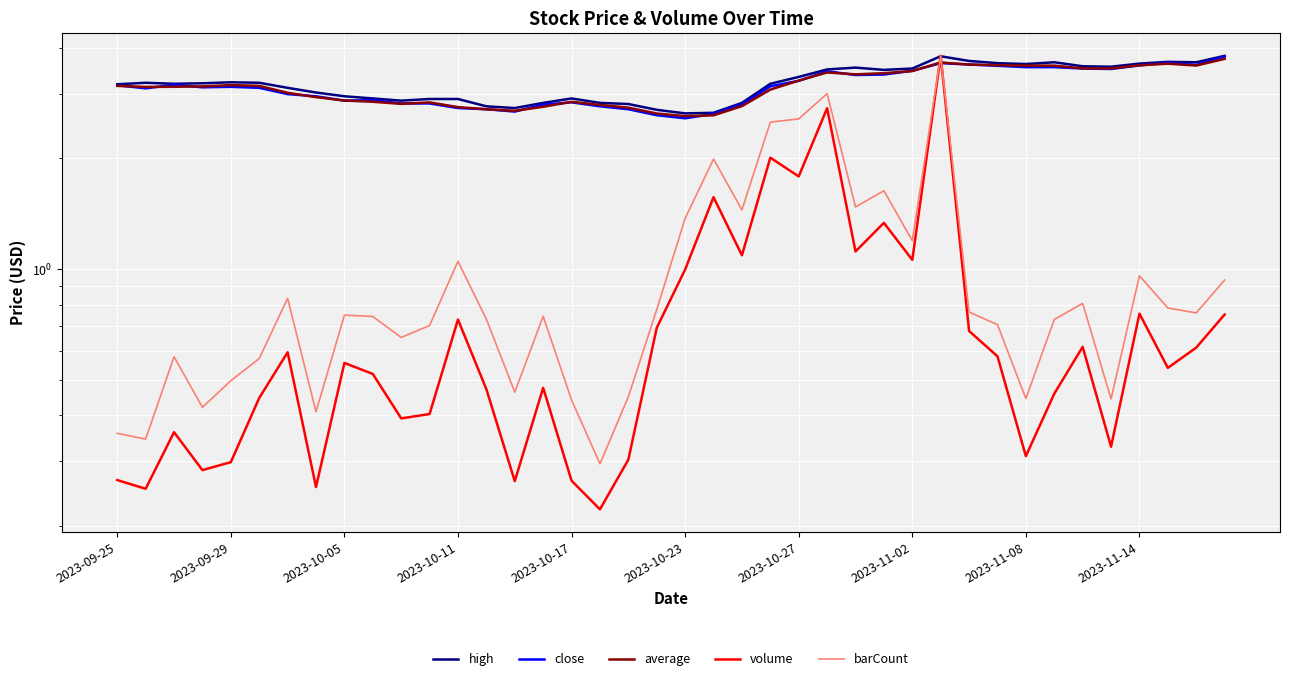

Between 15 and 12, which is larger?

12